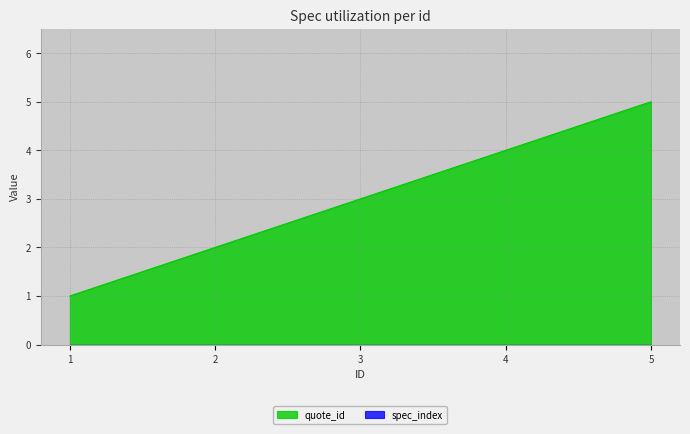

What is the ratio of the value at 1 to the value at 2?

0.5